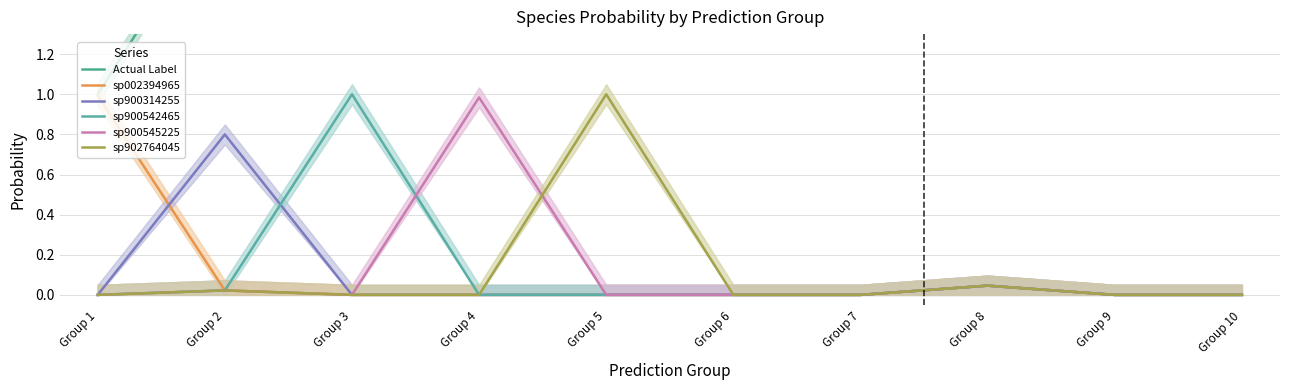

Which series has the largest total across all categories?

Actual Label